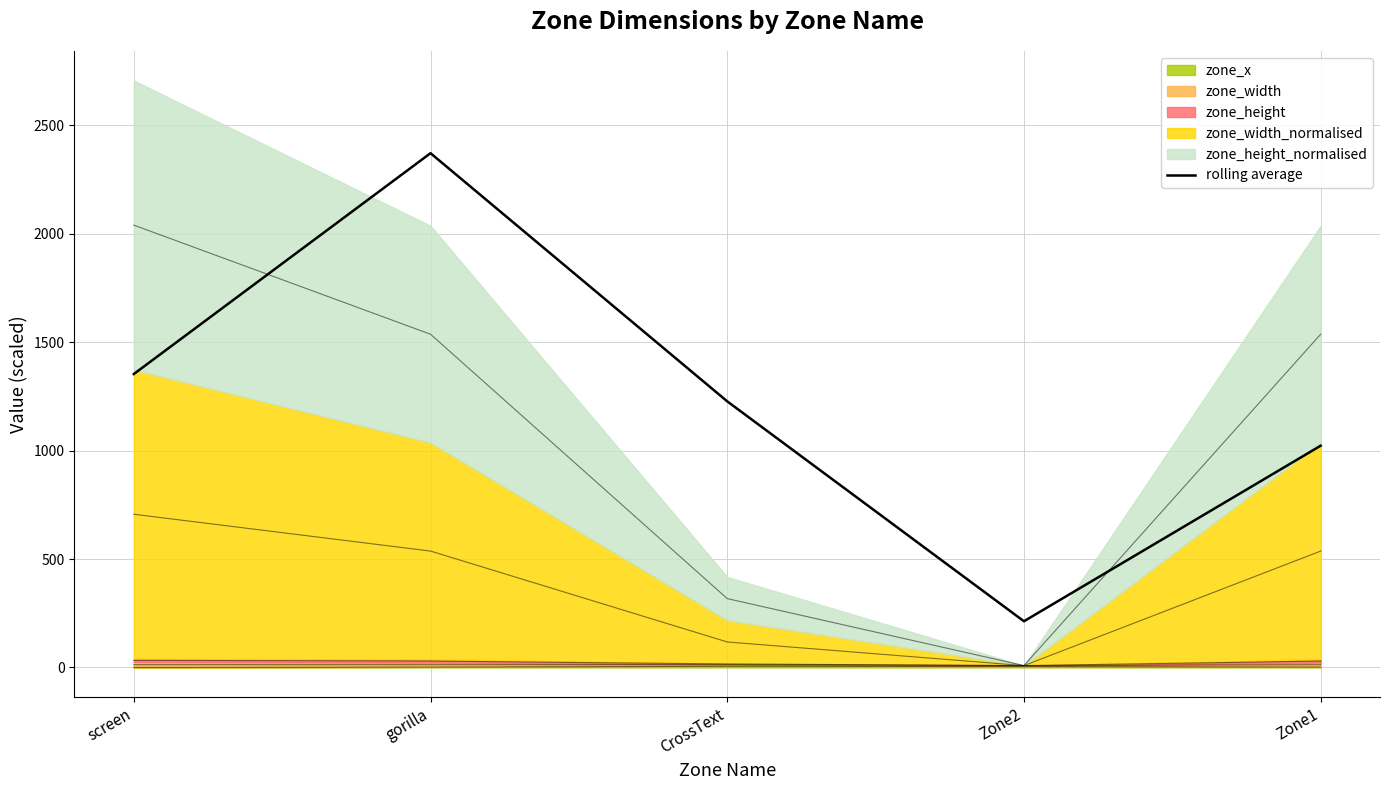

Is it true that the value at Zone1 is 648.7?

False